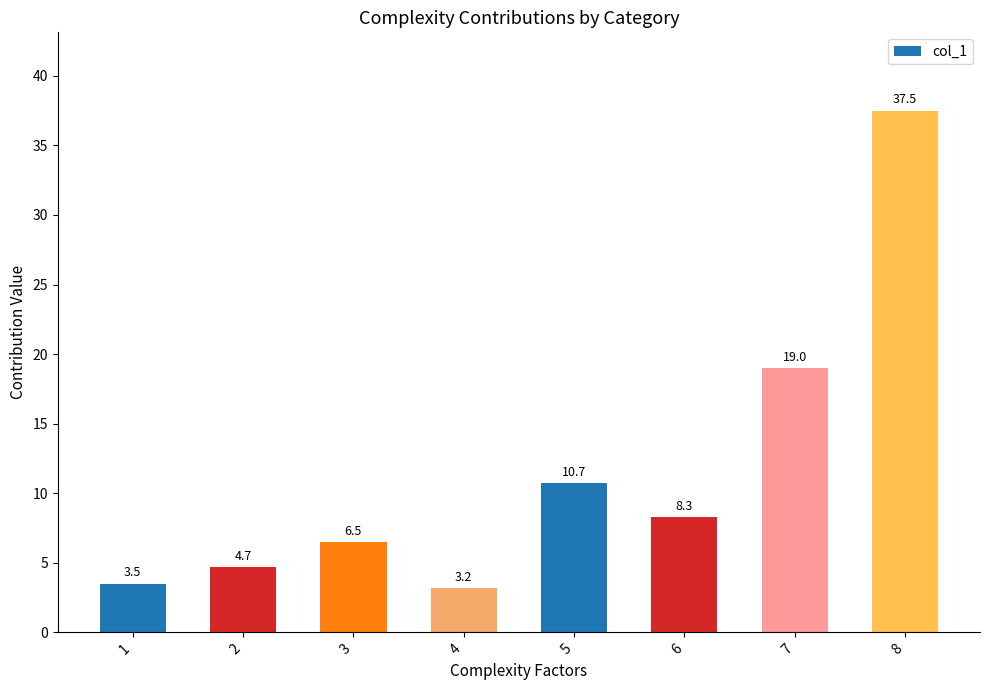

True or false: the data shows 1.3 at 4.

False